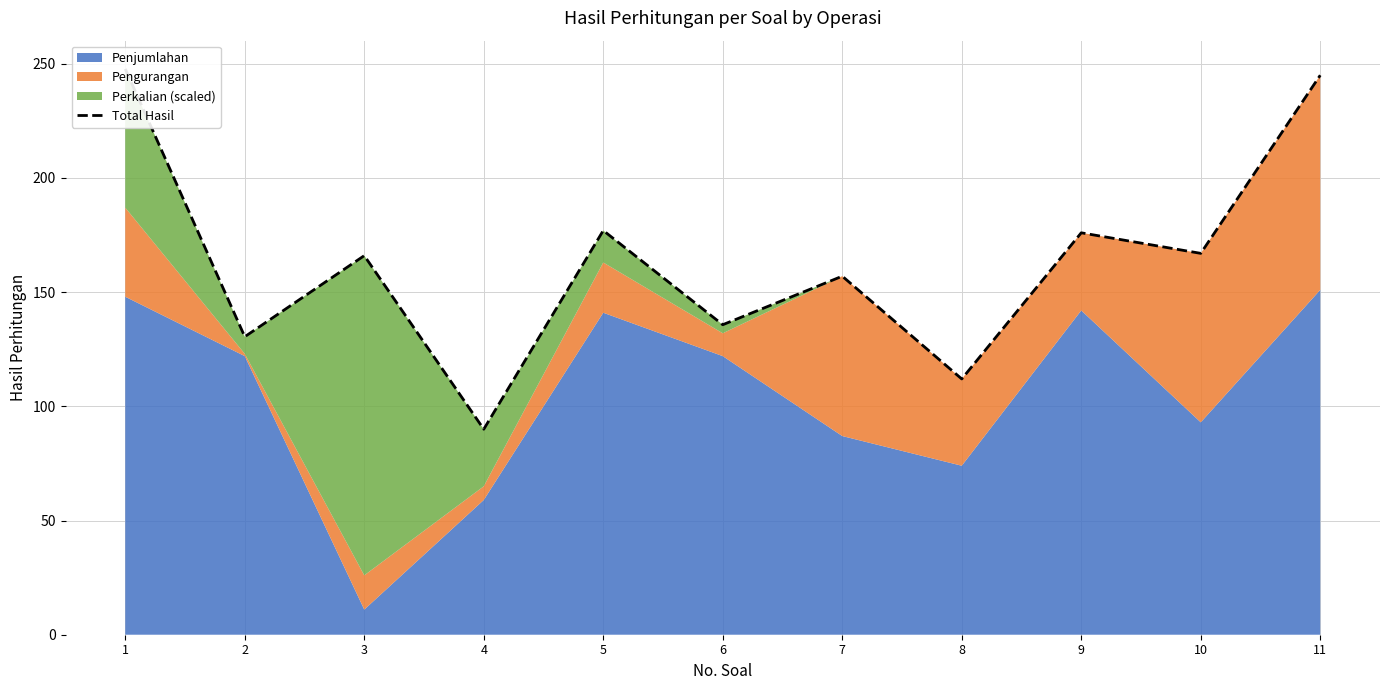

Approximately how many times larger is the value at 8 compared to 6?

0.8